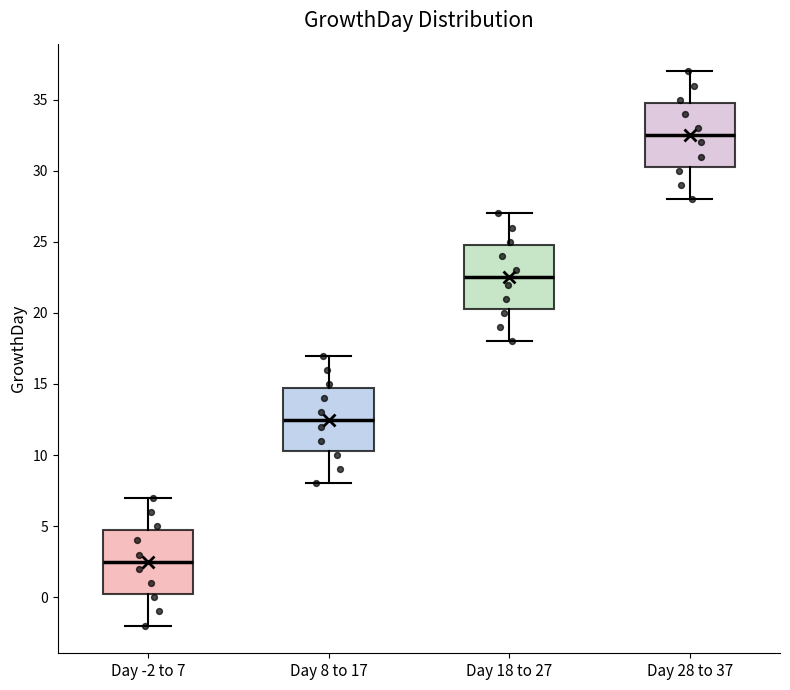

Which box has the lowest median line?

Day -2 to 7